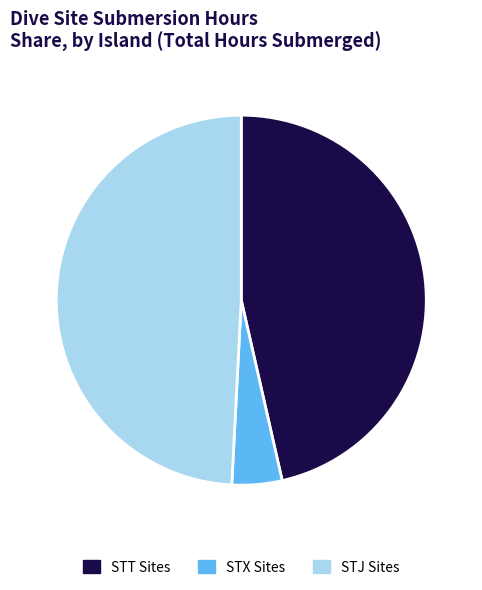

Rank the categories by value from lowest to highest.

STX Sites, STT Sites, STJ Sites